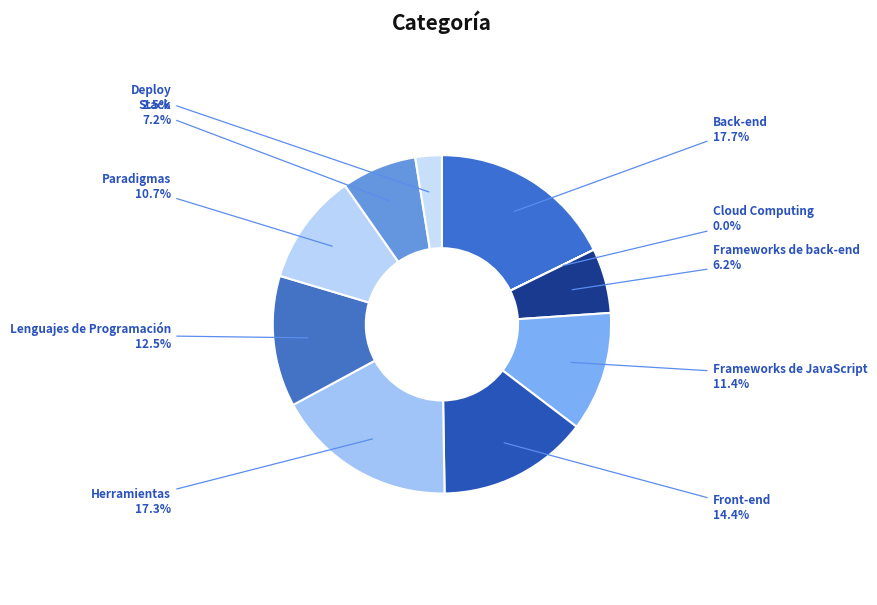

The Back-end slice represents 18% of the pie. True or false?

True